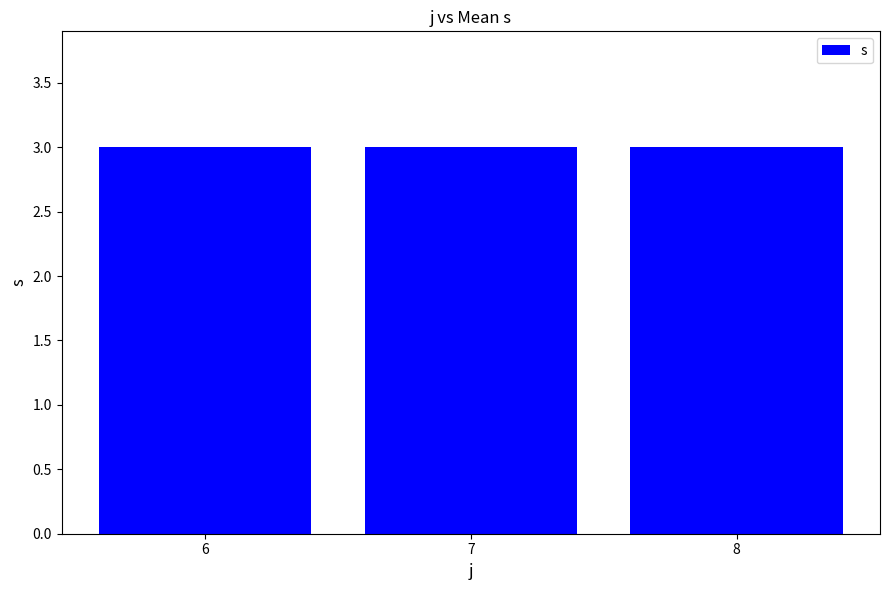

Which series changed the most between 8 and 8?

s